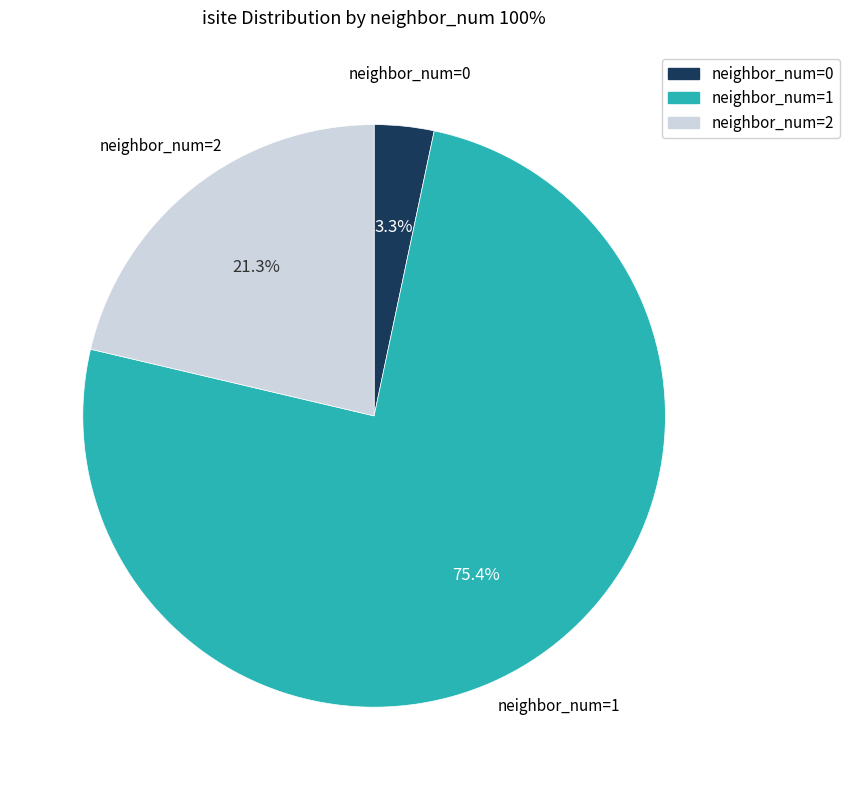

To the nearest percent, what is the difference between the largest and smallest slice percentages?

72%